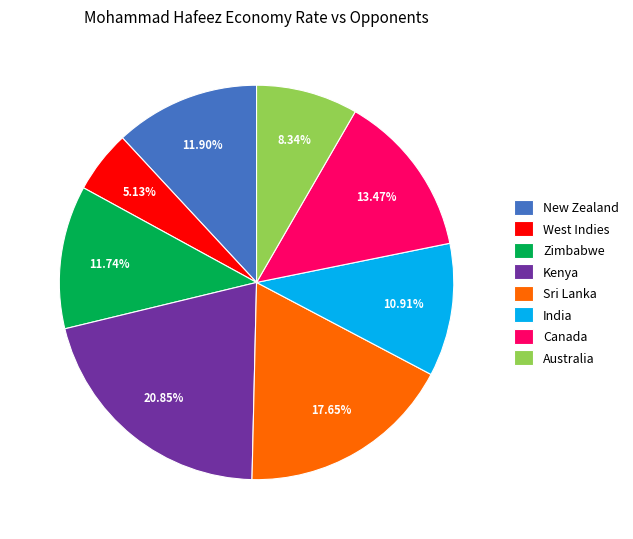

Approximately how many times larger is the value at Zimbabwe compared to West Indies?

2.3